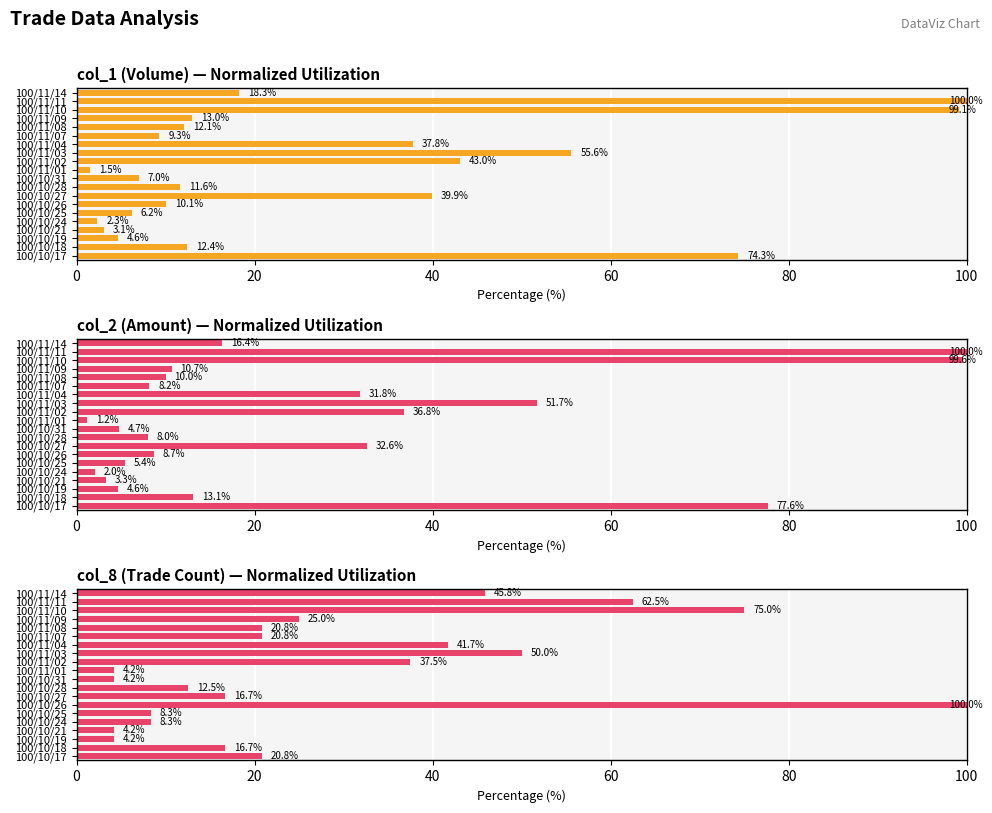

What is the average value of the col_8 (Count) series?

29.0